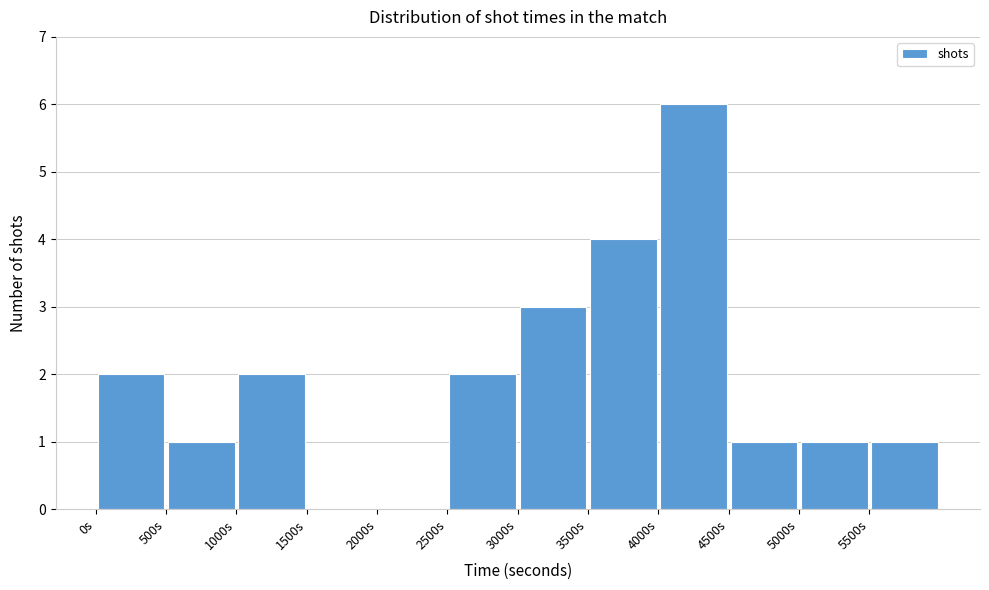

Reading left to right, transcribe this chart: for each bar, give the range it covers on the x-axis and its height. The values are not printed on the chart, so give them approximately, as read against the axis.

0 to 500: 2
500 to 1000: 1
1000 to 1500: 2
1500 to 2000: 0
2000 to 2500: 0
2500 to 3000: 2
3000 to 3500: 3
3500 to 4000: 4
4000 to 4500: 6
4500 to 5000: 1
5000 to 5500: 1
5500 to 6000: 1